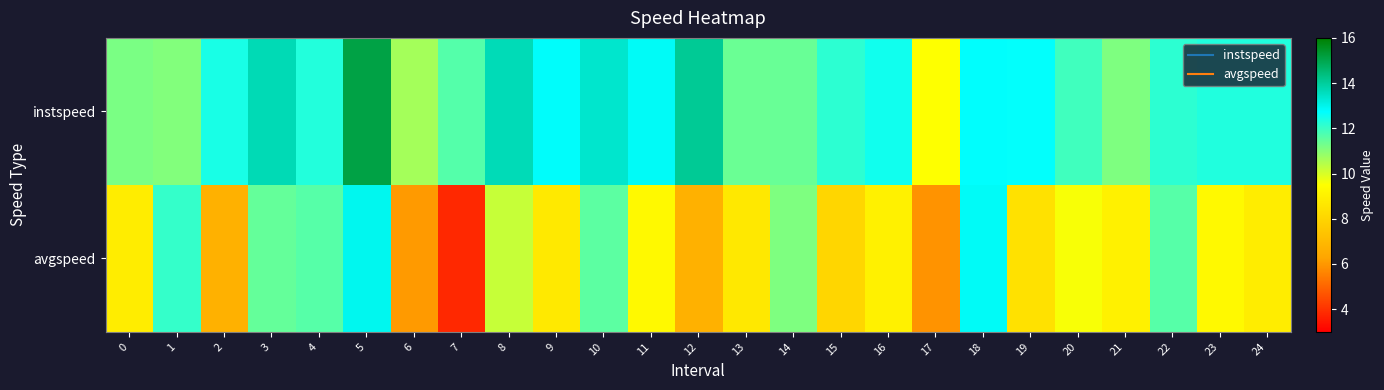

How many distinct data groups are displayed?

2